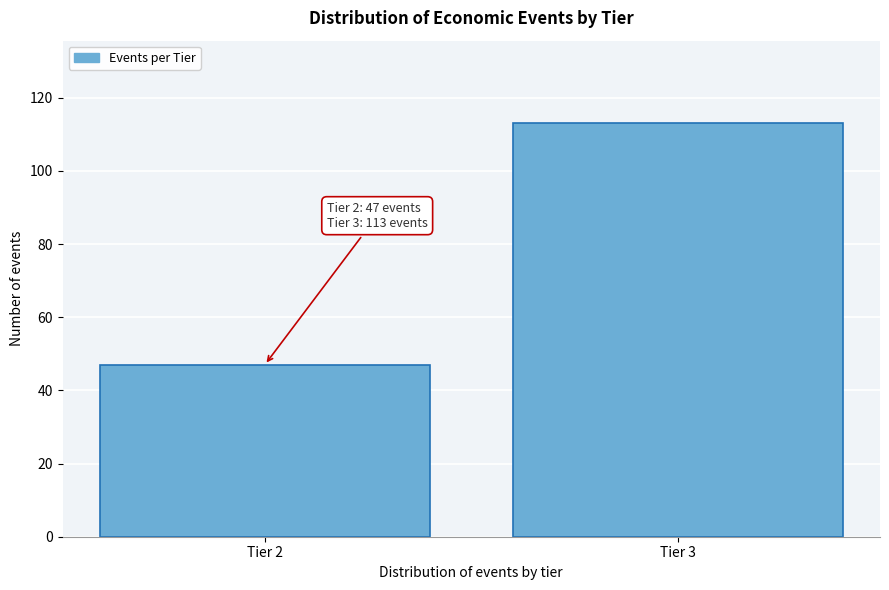

Reading left to right, transcribe all the data shown in this chart.

47	113